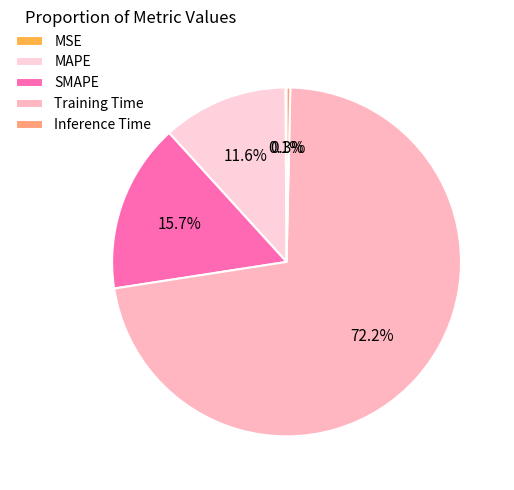

What is the smallest slice in the pie chart?

MSE